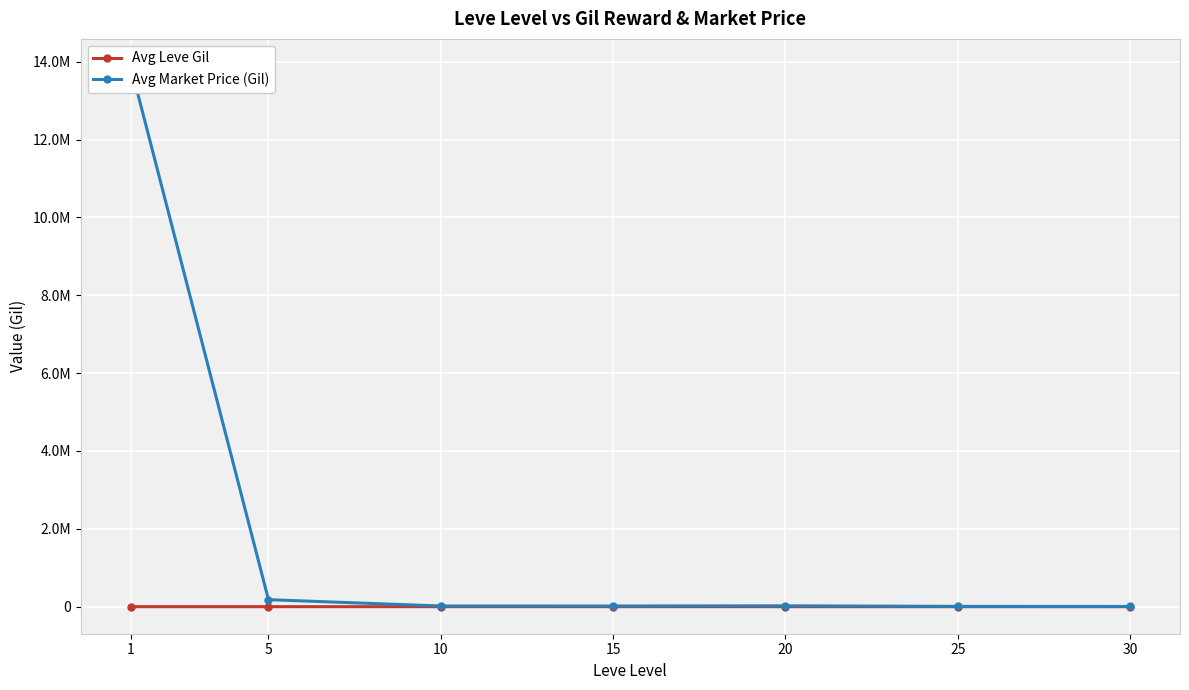

Which label corresponds to the largest value in the chart?

1